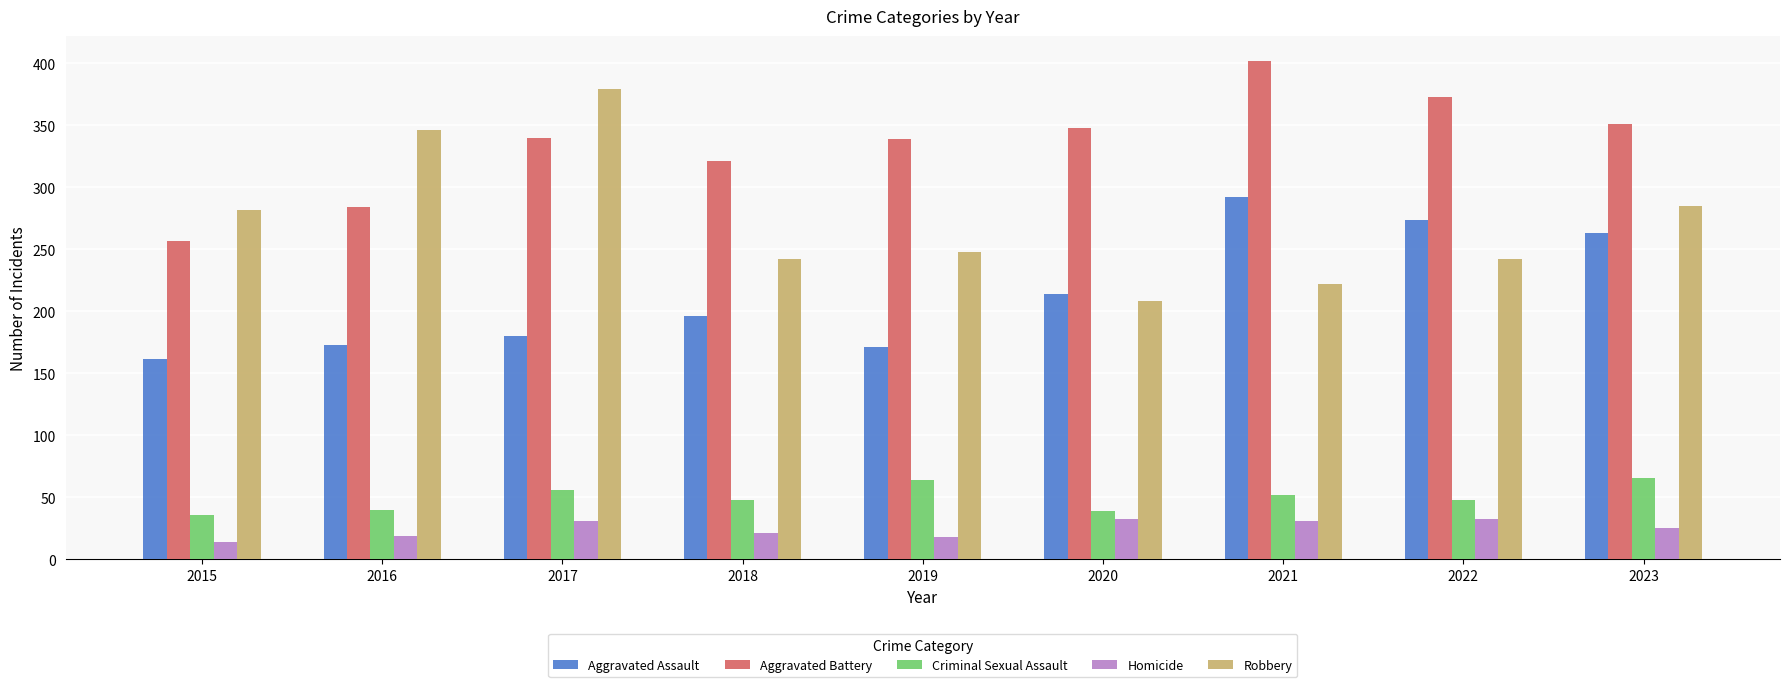

What is the sum of the Robbery values at 2021 and 2023?

507